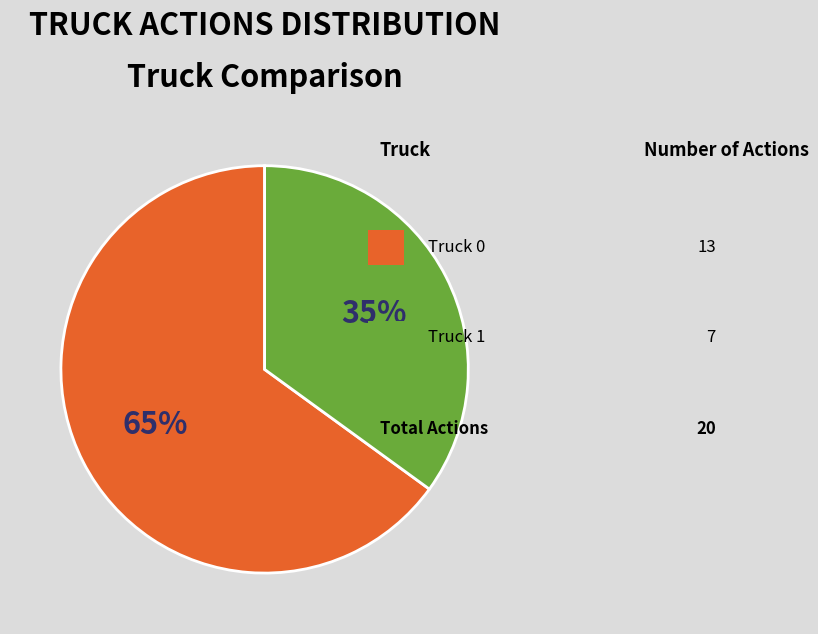

Is there a majority slice in this chart?

Yes